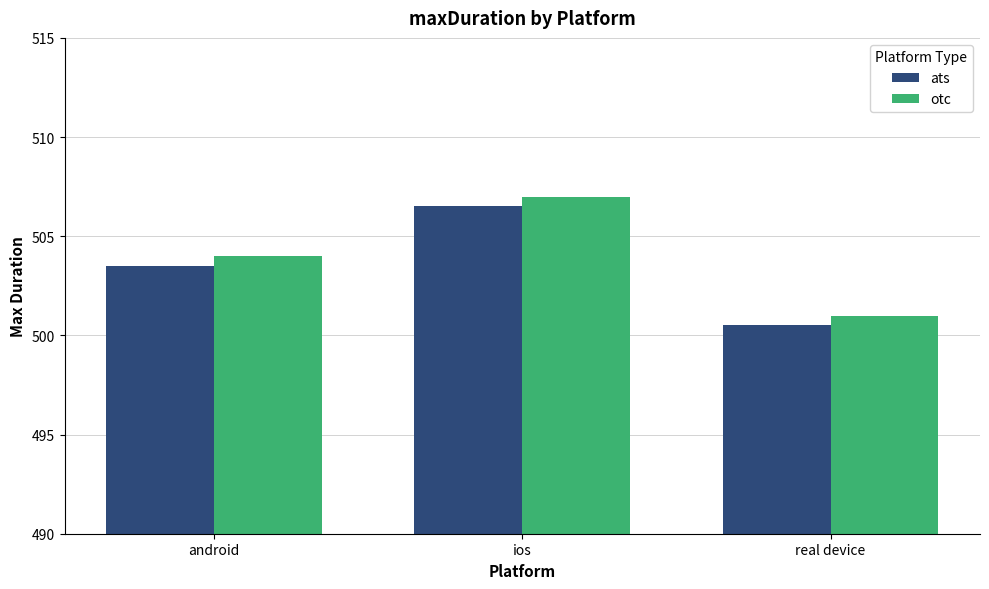

The otc series shows 504.0 at android. True or false?

True